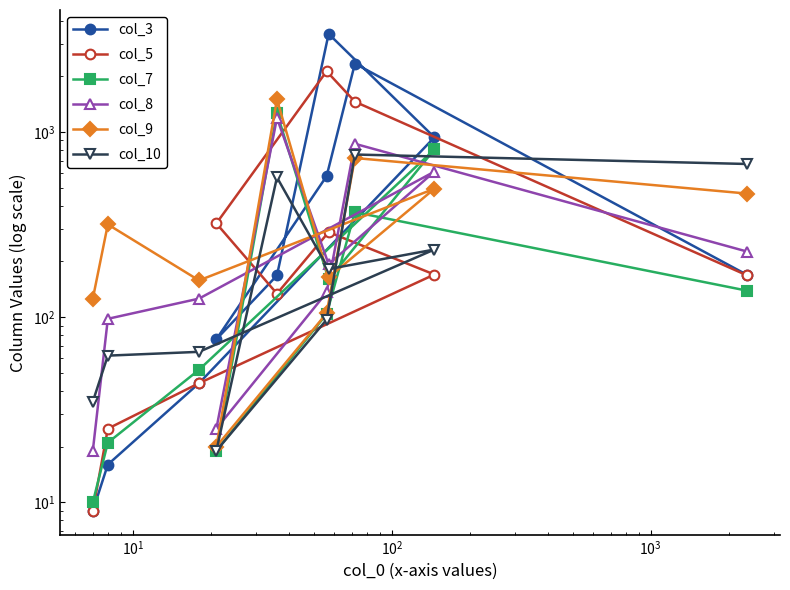

Rank the series by their maximum value, from lowest to highest.

col_10, col_8, col_7, col_9, col_5, col_3